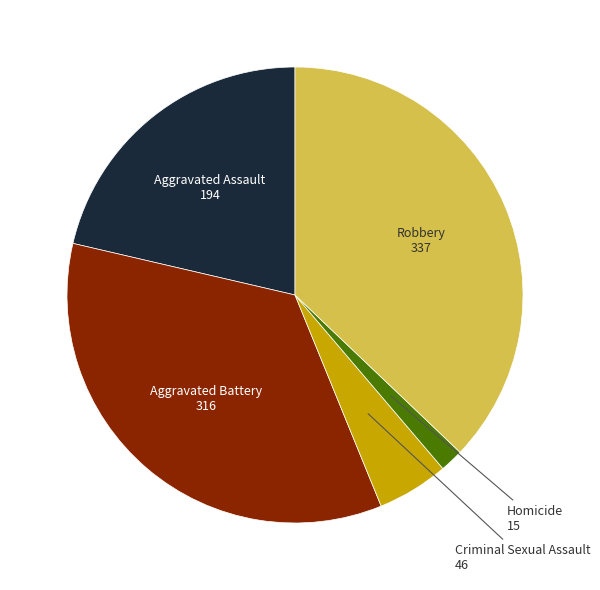

Does any single category account for the majority?

No